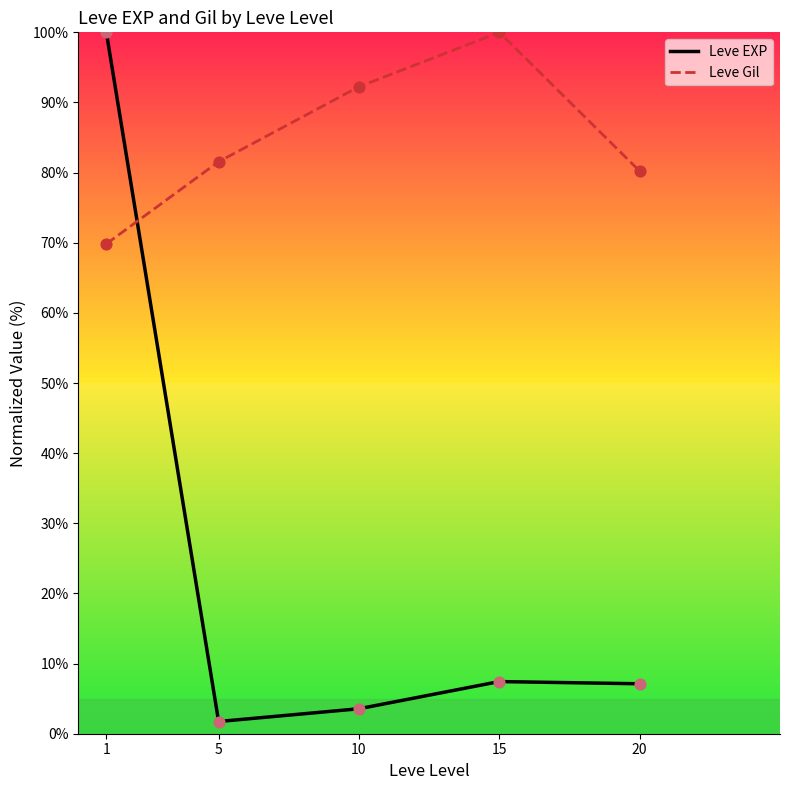

Which series has the largest total across all categories?

Leve Gil